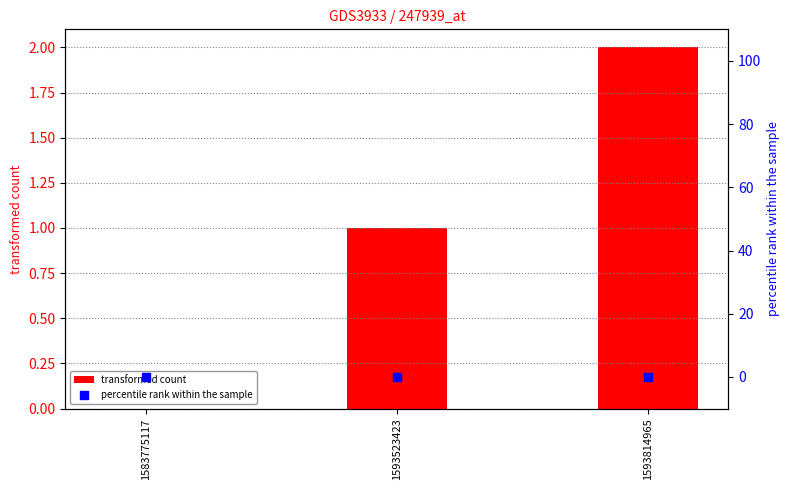

Which series contains the lowest Y value?

transformed count